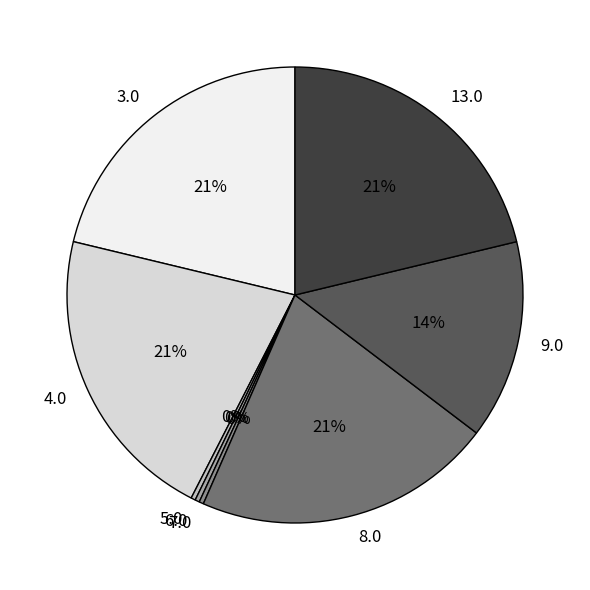

Is there any slice that represents more than half of the pie?

No